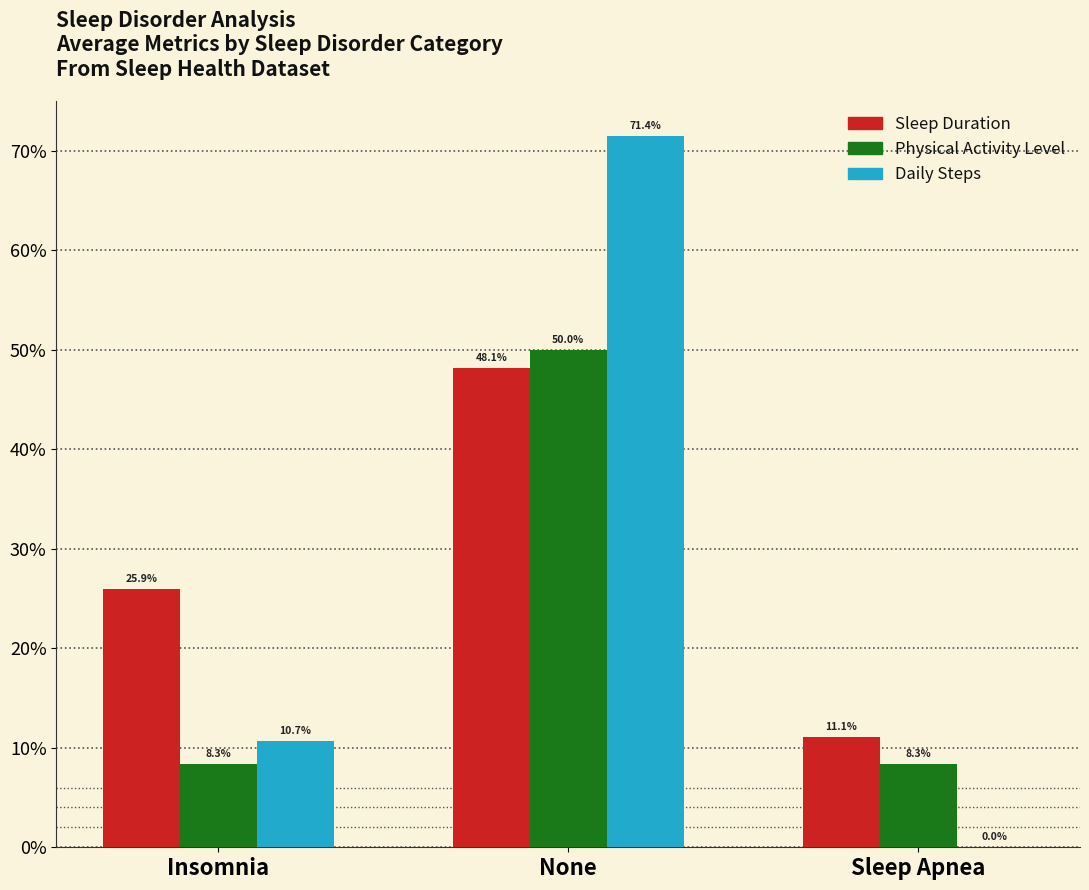

At which label is Daily Steps closest to 0?

Sleep Apnea